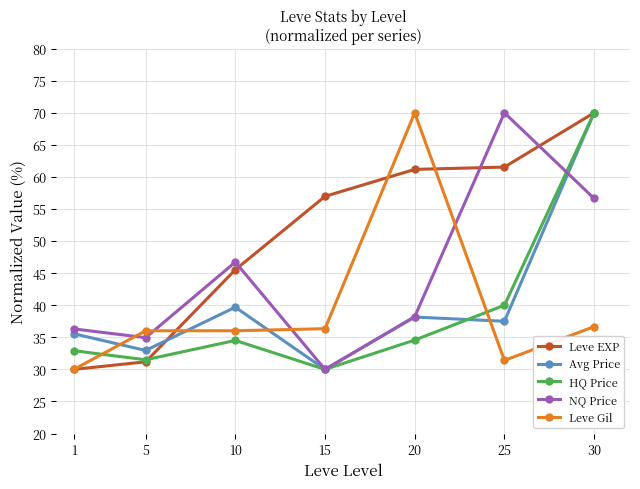

The NQ Price series shows 70.0 at 25. True or false?

True